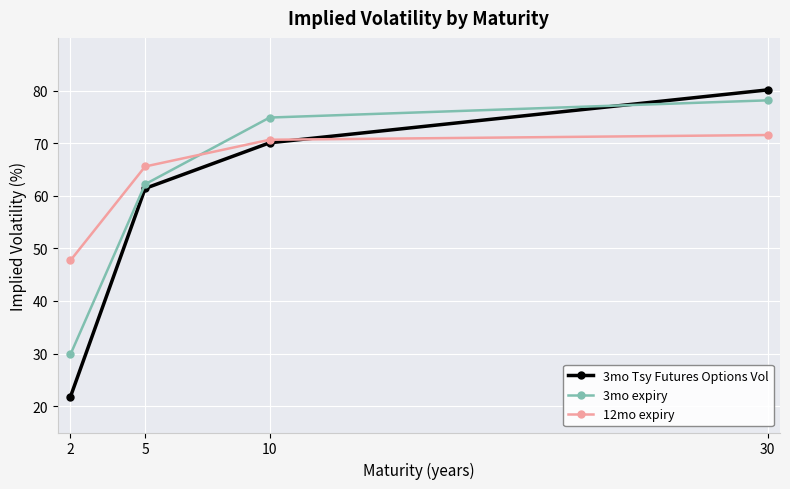

How many lines are shown in the chart?

3